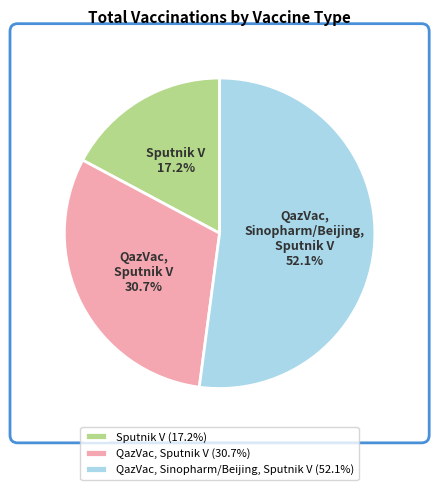

Rank the categories by value from lowest to highest.

Sputnik V, QazVac, Sputnik V, QazVac, Sinopharm/Beijing, Sputnik V